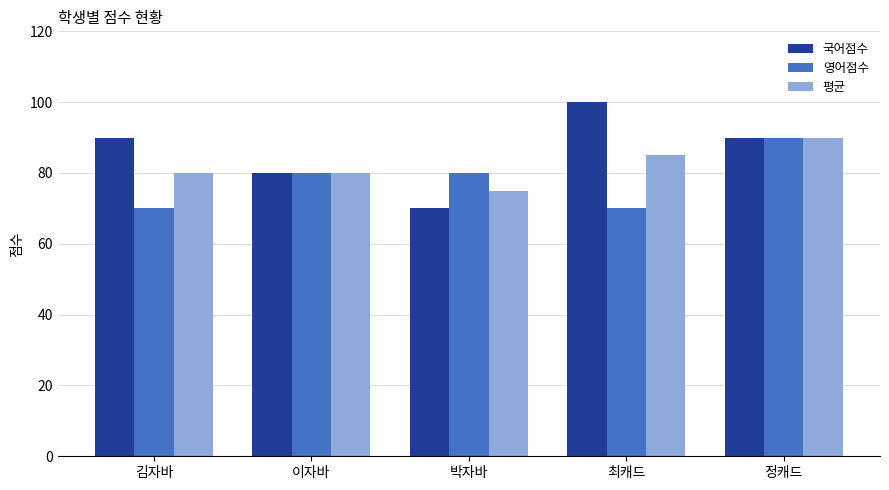

The value of 영어점수 at 김자바 is 93. True or false?

False